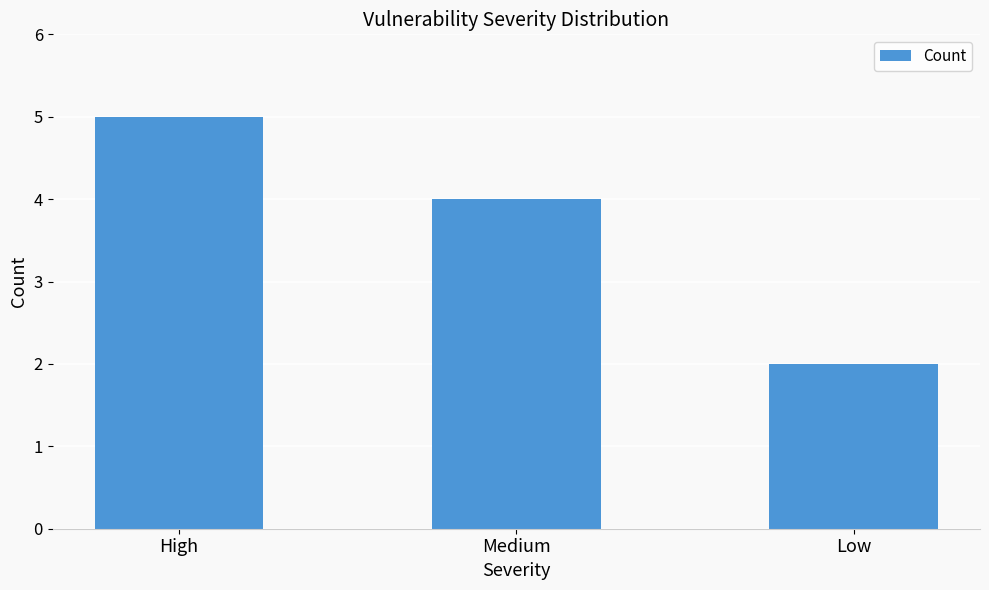

True or false: the data shows 3 at Low.

False